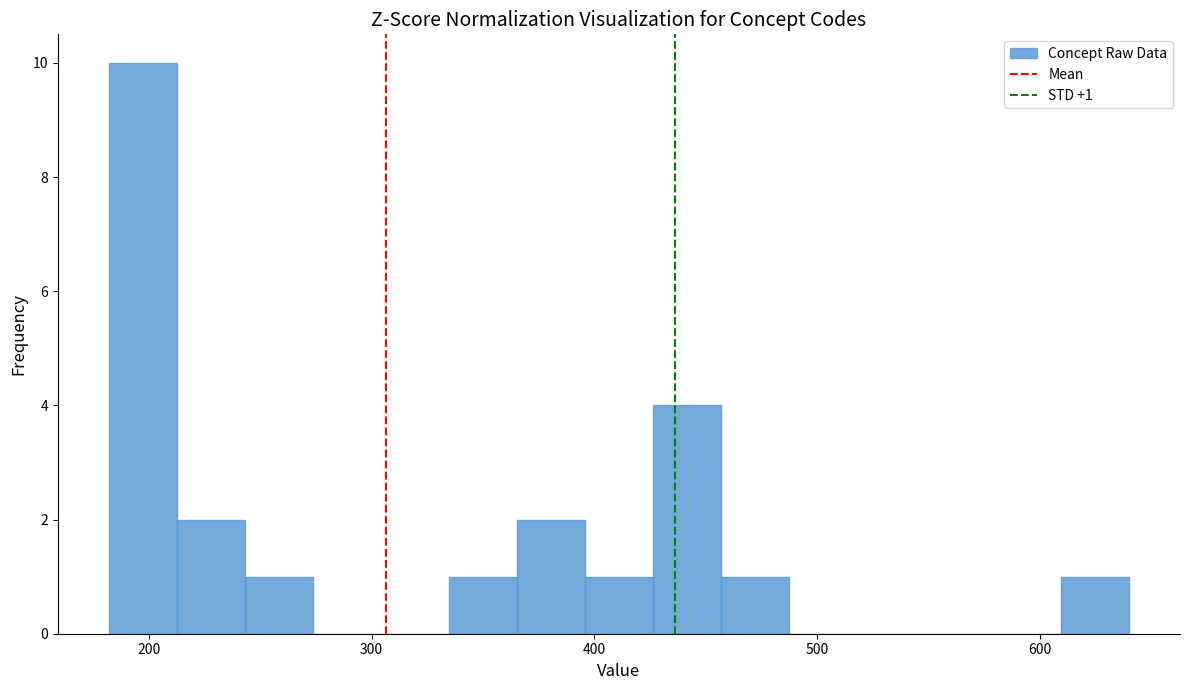

Around what value on the x-axis is the tallest bar? Give the approximate position of its centre, as read against the axis.

200